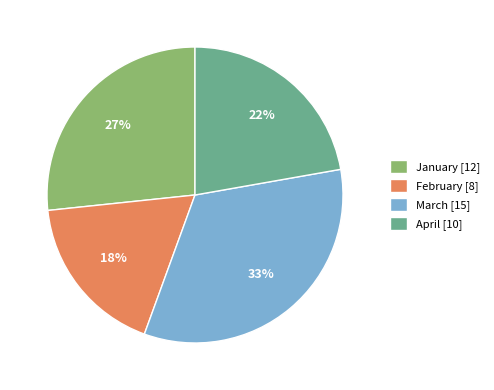

Does March represent more than half of the total?

No